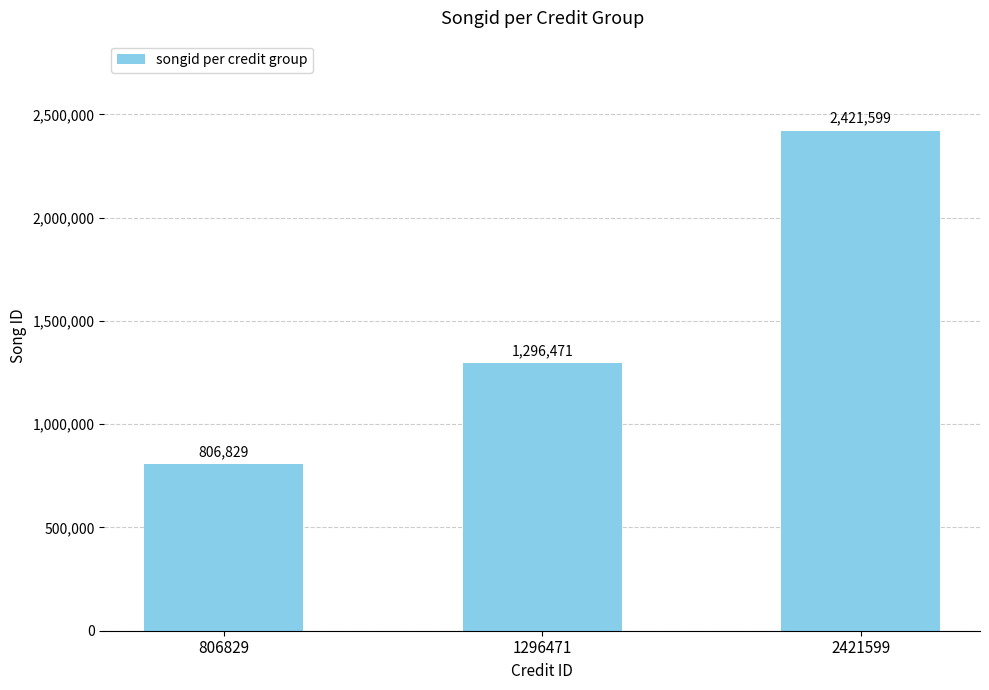

What is the smallest value displayed?

806829